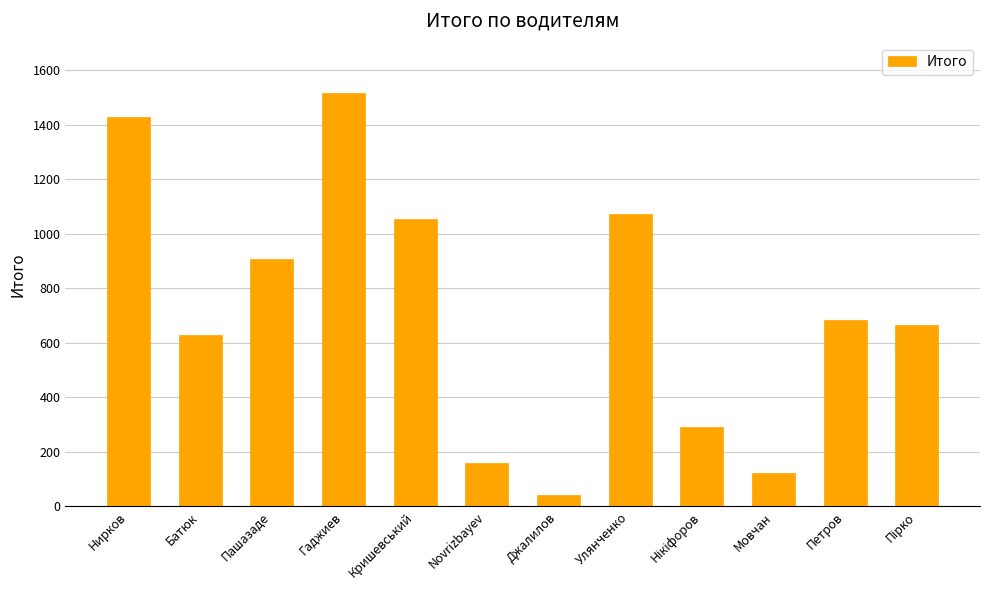

What is the greatest value displayed?

1515.7